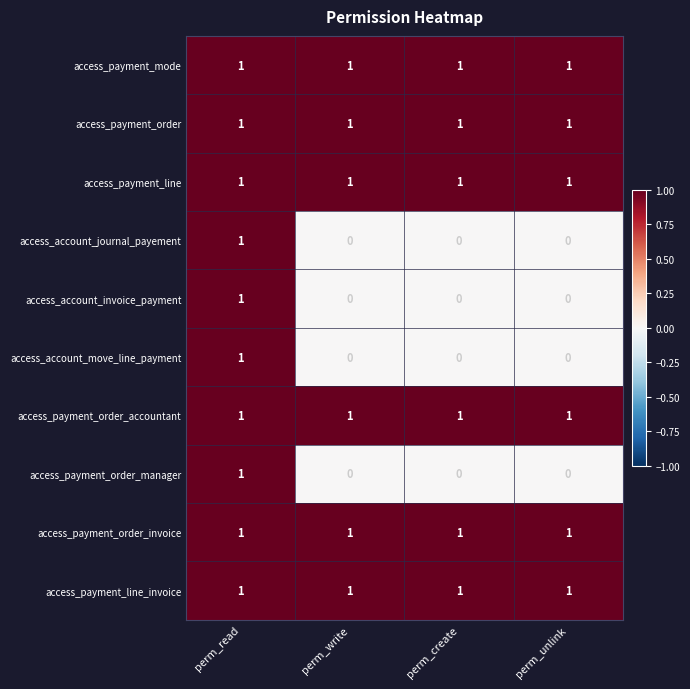

The access_payment_order series shows 1 at perm_unlink. True or false?

True